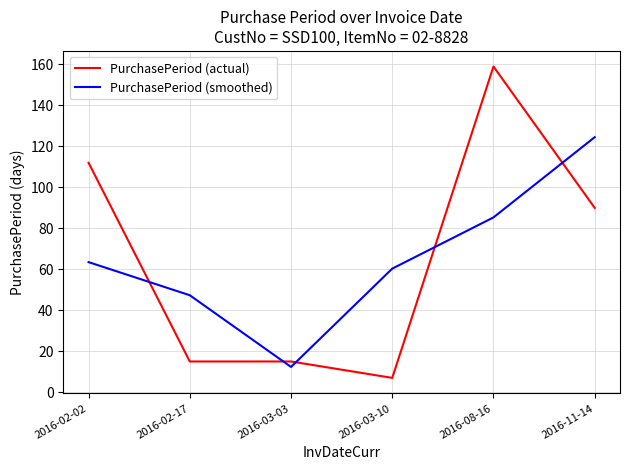

List the labels in order of PurchasePeriod (smoothed) value, largest first.

2016-11-14, 2016-08-16, 2016-02-02, 2016-03-10, 2016-02-17, 2016-03-03